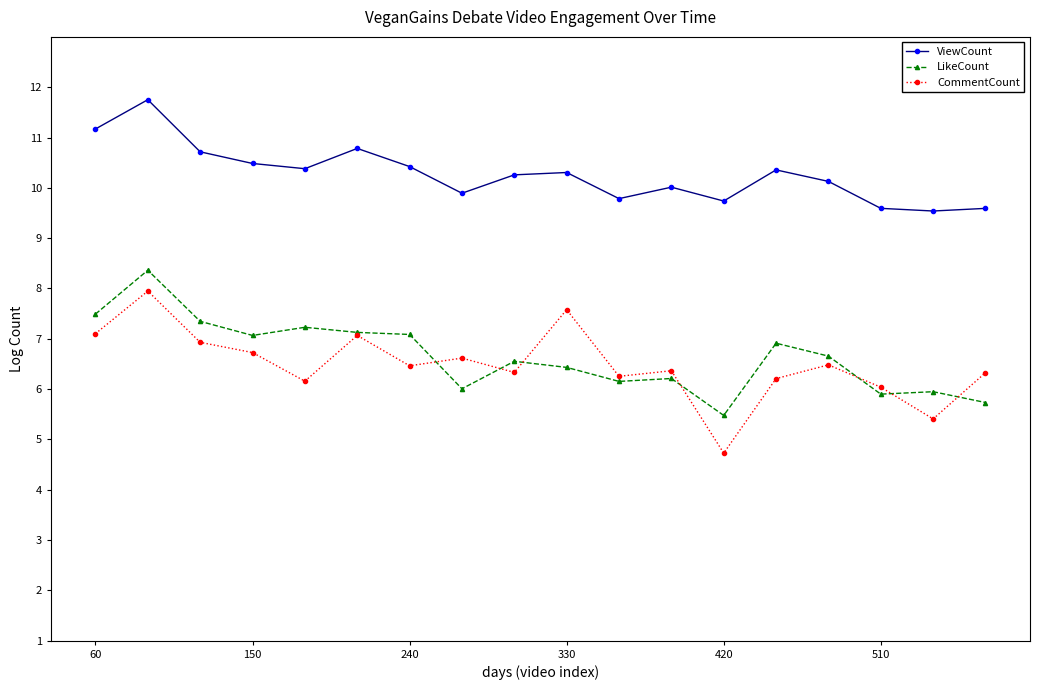

Which series has the widest spread of values?

CommentCount